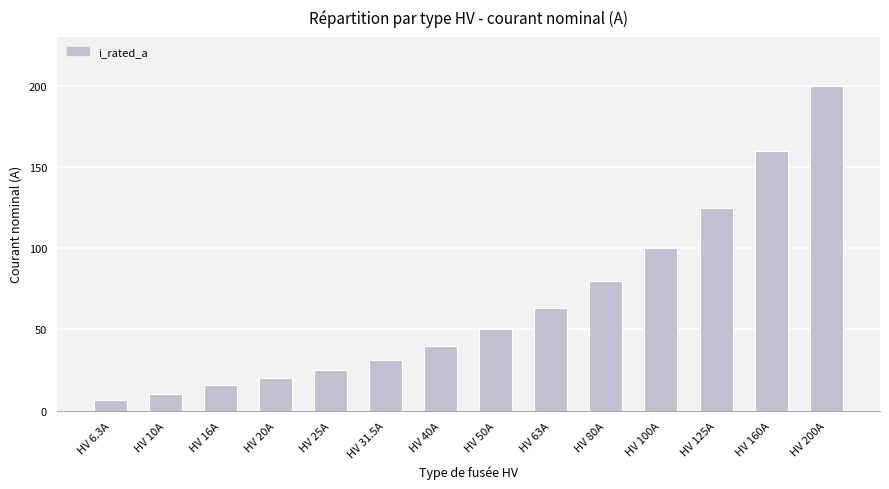

What is the average value?

66.2